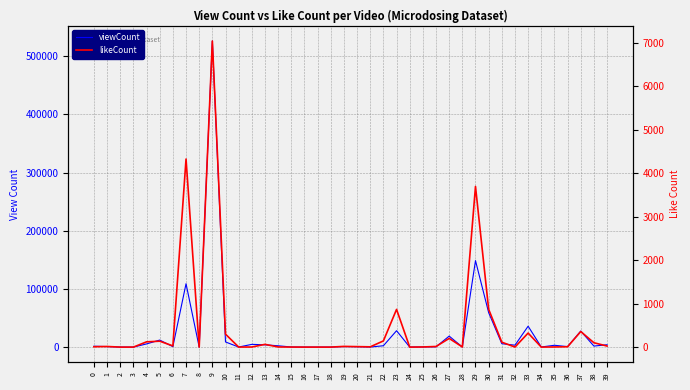

What is the value of the likeCount point at the 26th from the left?

3